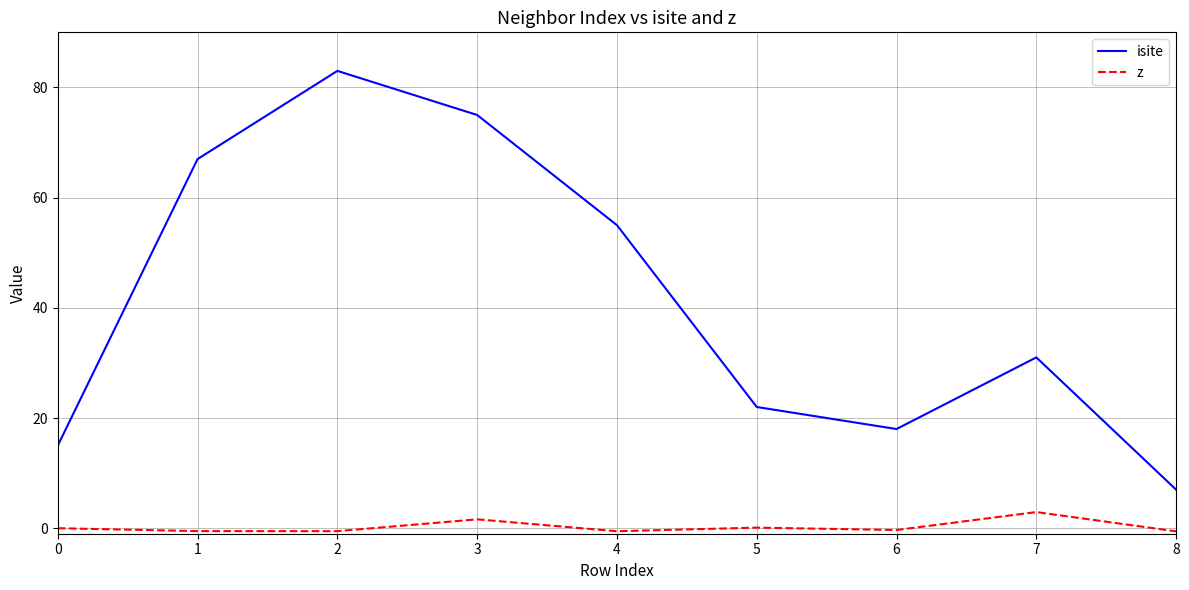

True or false: isite and z intersect in this chart.

False